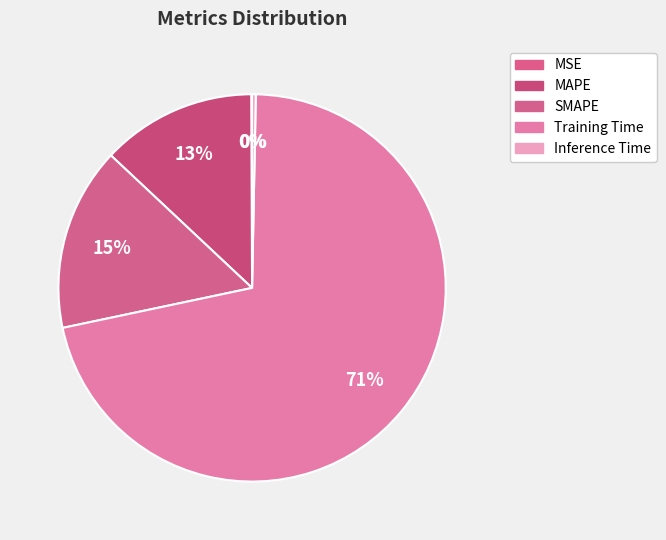

Do Inference Time and Training Time together represent more than half of the pie?

Yes